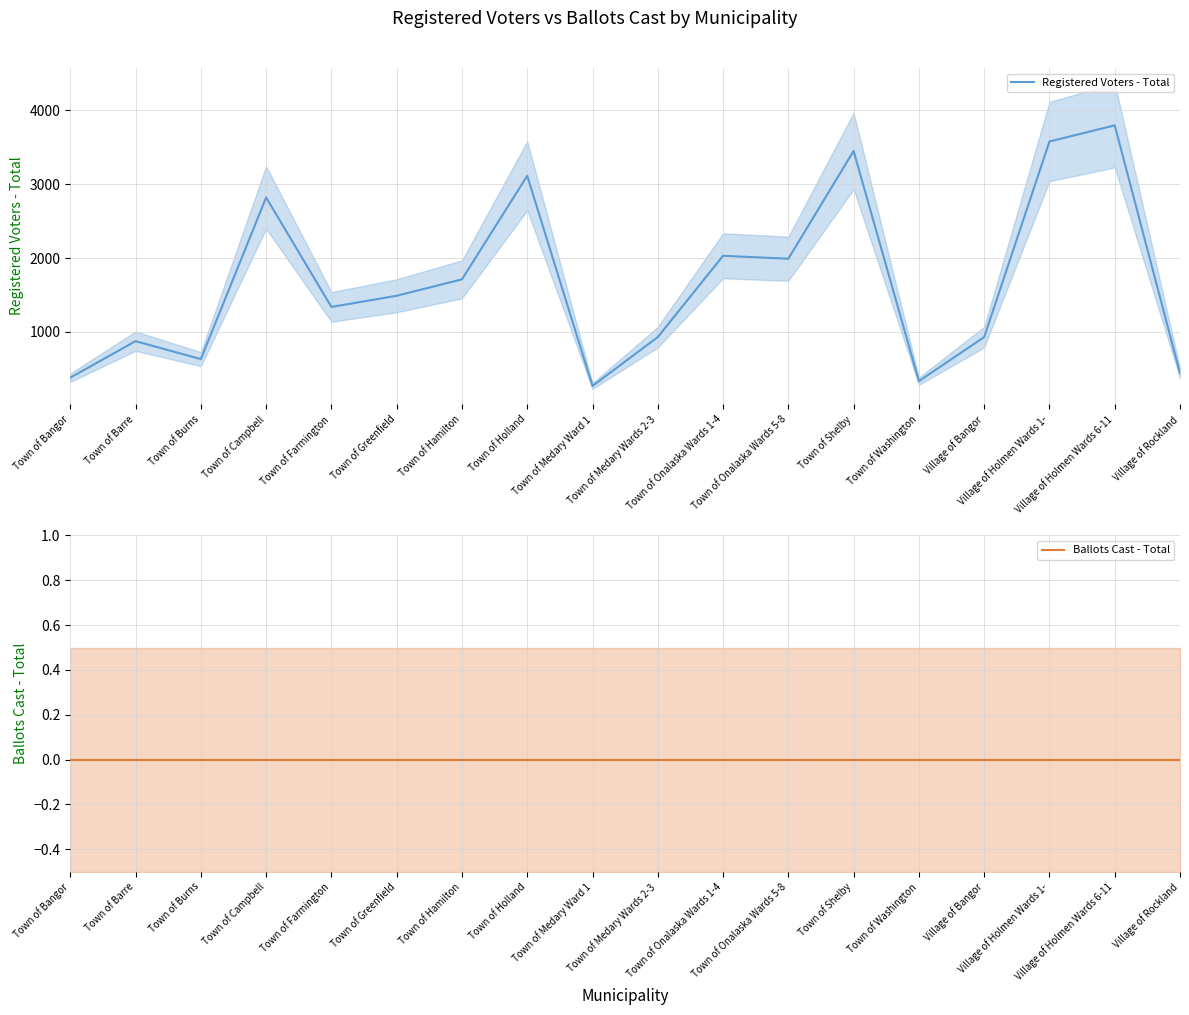

What is the sum of all Registered Voters - Total values?

30100